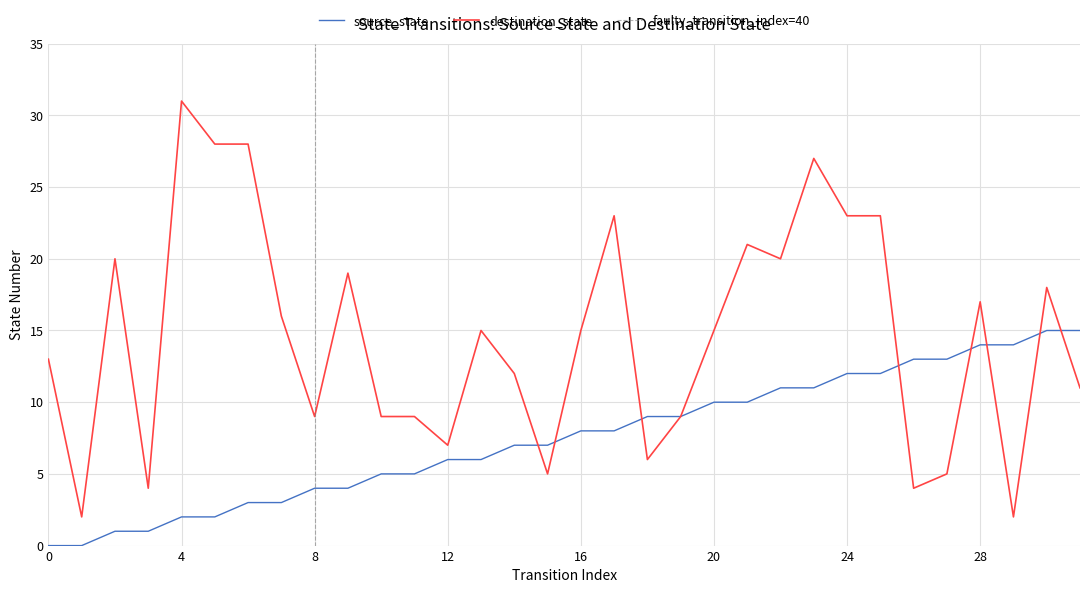

What is the sum of all source_state values?

240